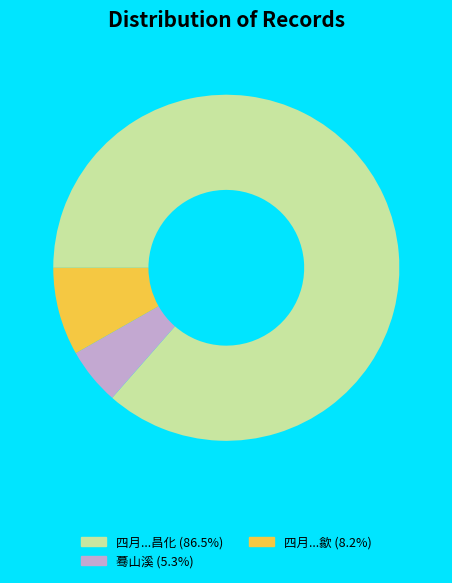

Is there any slice that represents more than half of the pie?

Yes